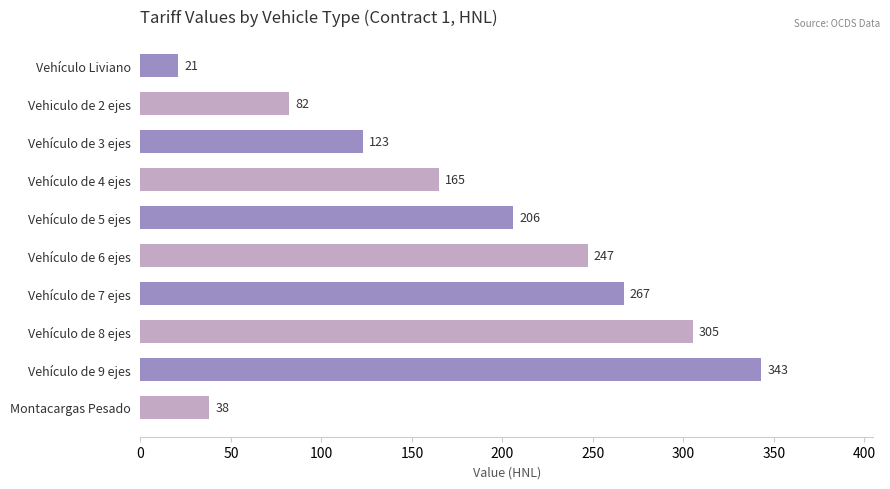

Which has a higher value, Vehículo de 8 ejes or Montacargas Pesado?

Vehículo de 8 ejes